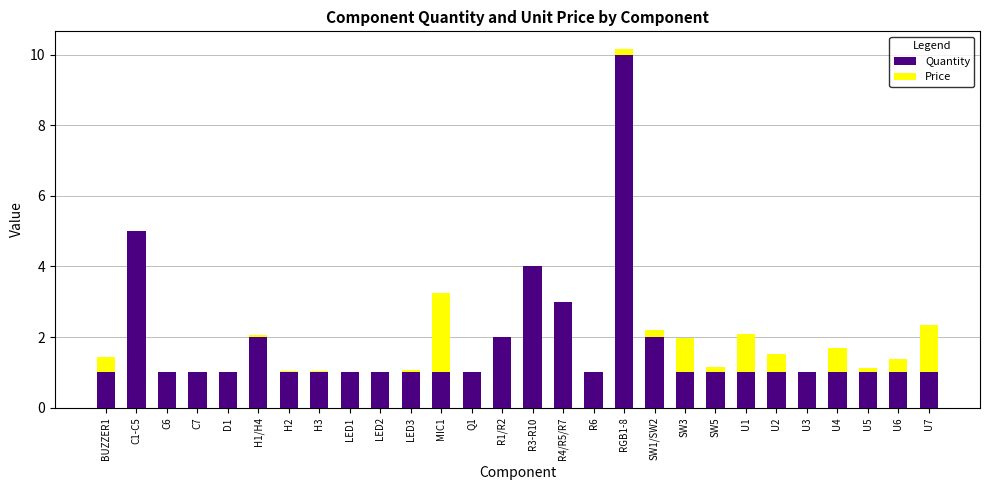

Does the chart contain stacked bars?

Yes